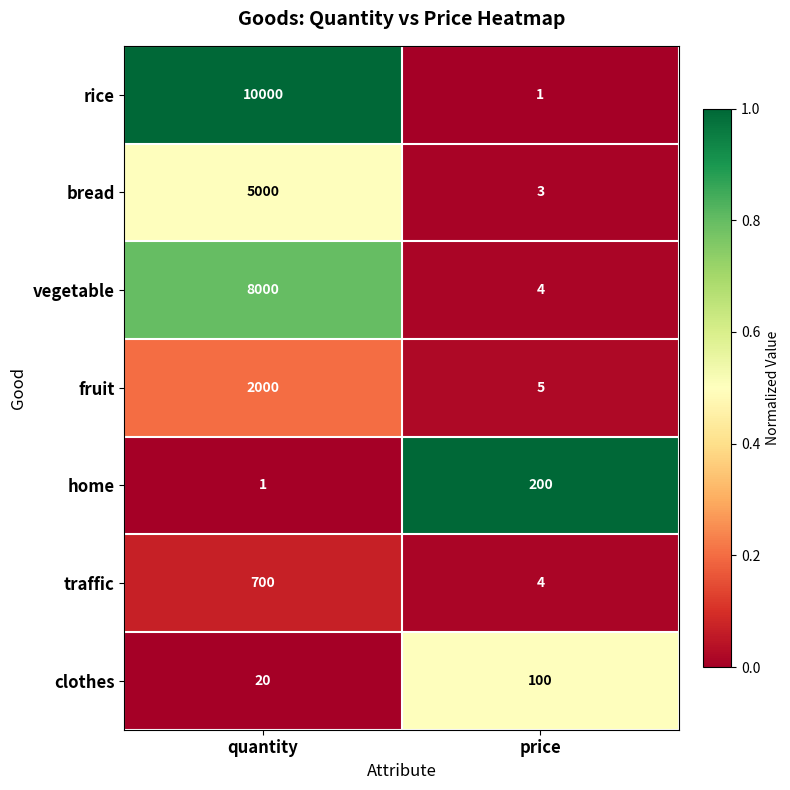

List the labels in order of traffic value, smallest first.

price, quantity